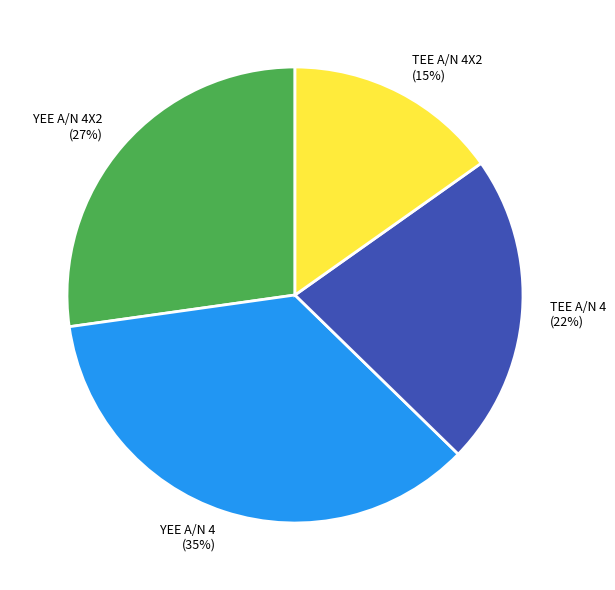

Is YEE A/N 4 the majority of the pie?

No